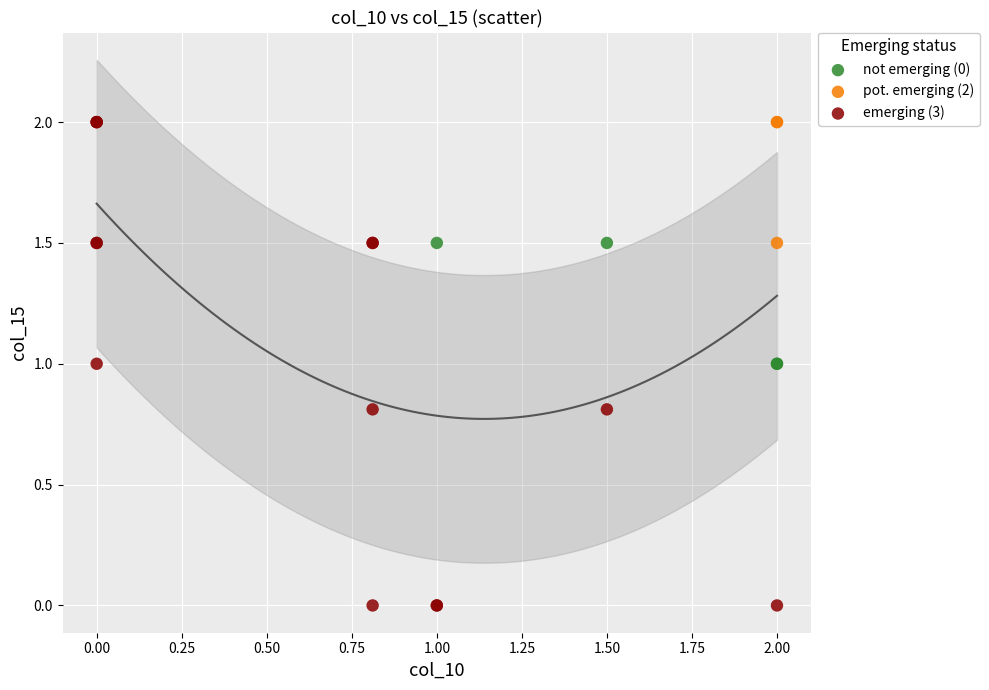

What are all the series names shown in the legend?

not emerging (0), pot. emerging (2), emerging (3)